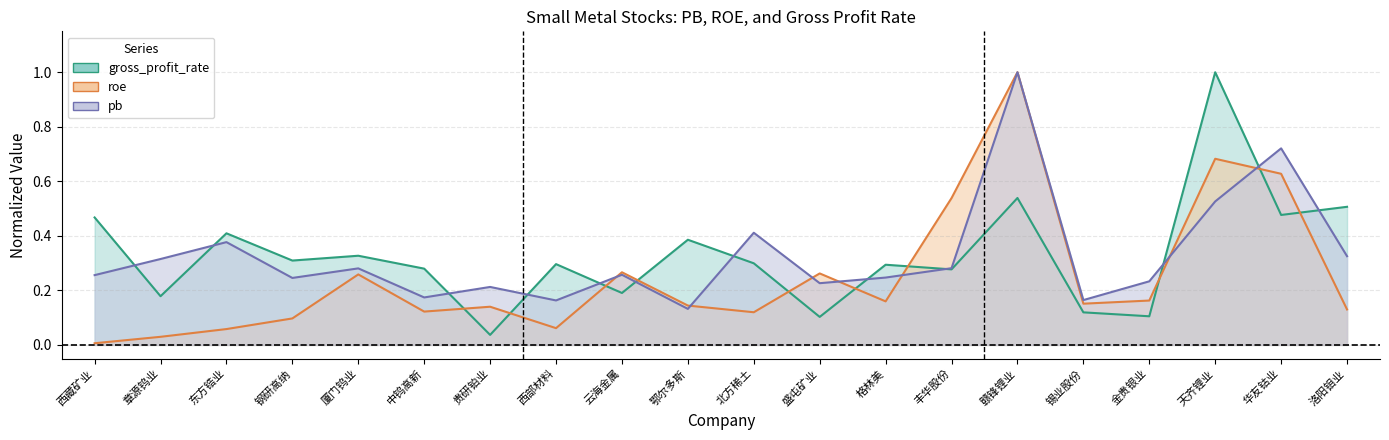

At which category does the chart reach its minimum across all series?

西藏矿业